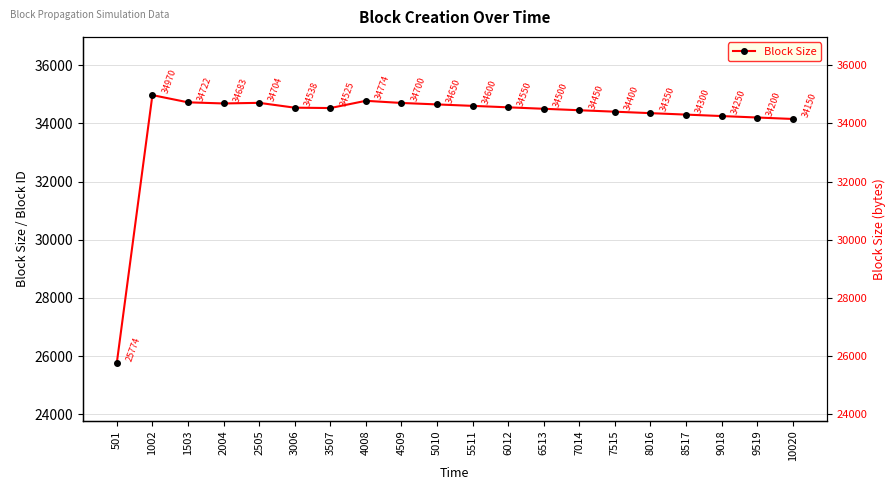

What is the value of the 2nd point from the left?

34970